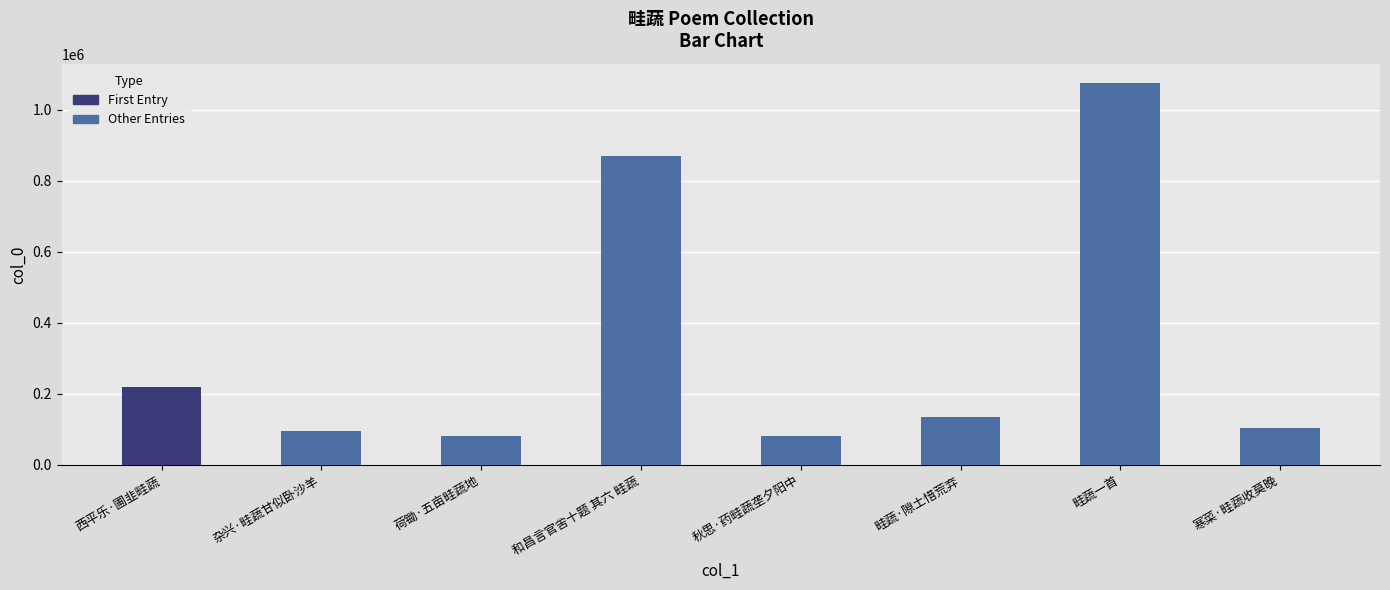

What is the minimum value shown in the chart?

80101